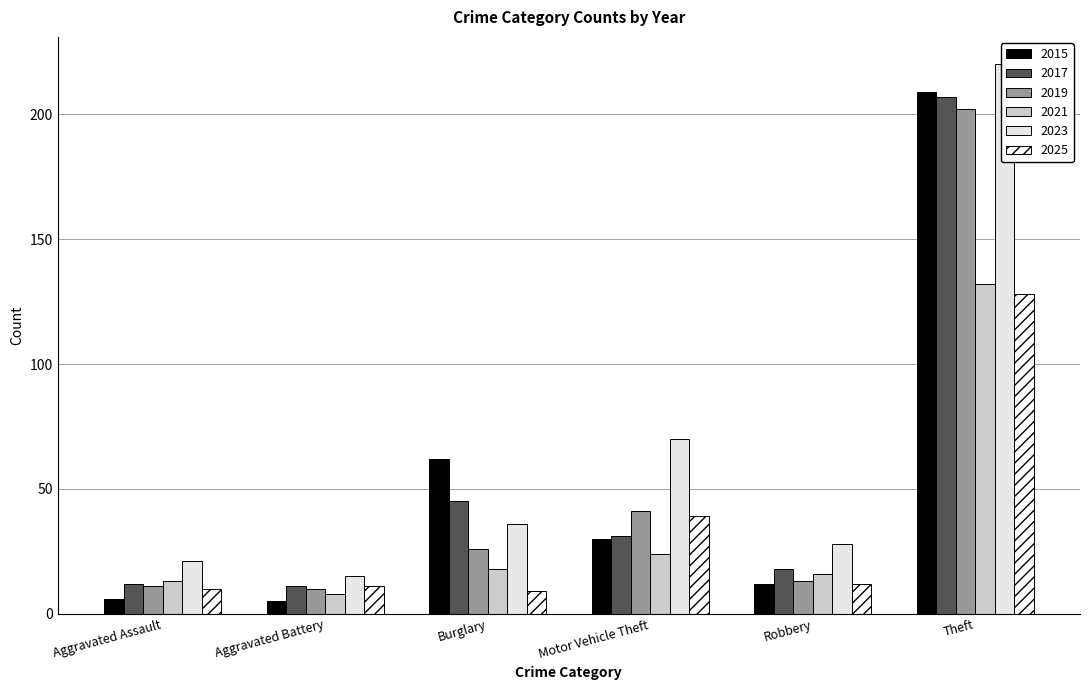

Is the value of 2017 at Theft greater than the value of 2023 at Aggravated Battery?

Yes